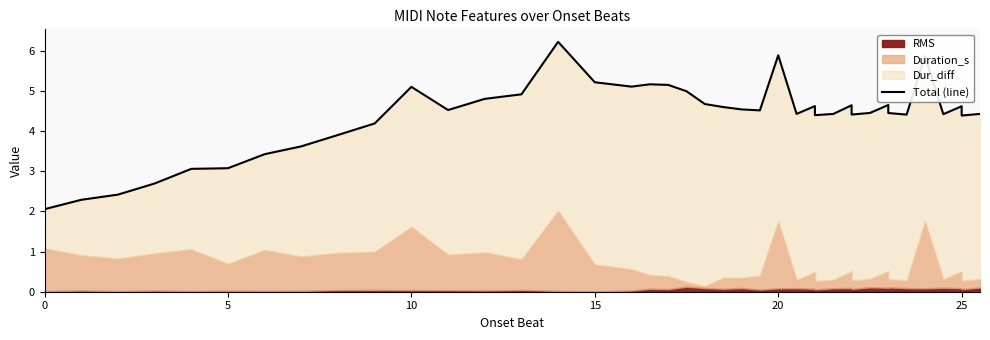

The chart shows a value of 6.2 at 14. True or false?

True